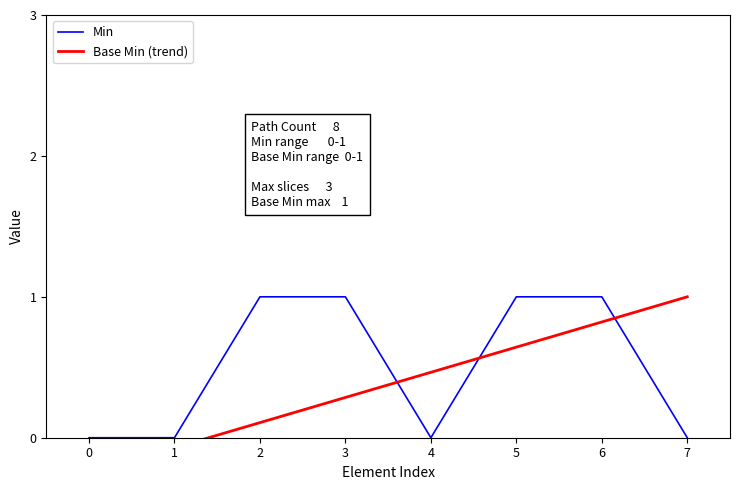

What is the average value of the Base Min (trend) series?

0.4